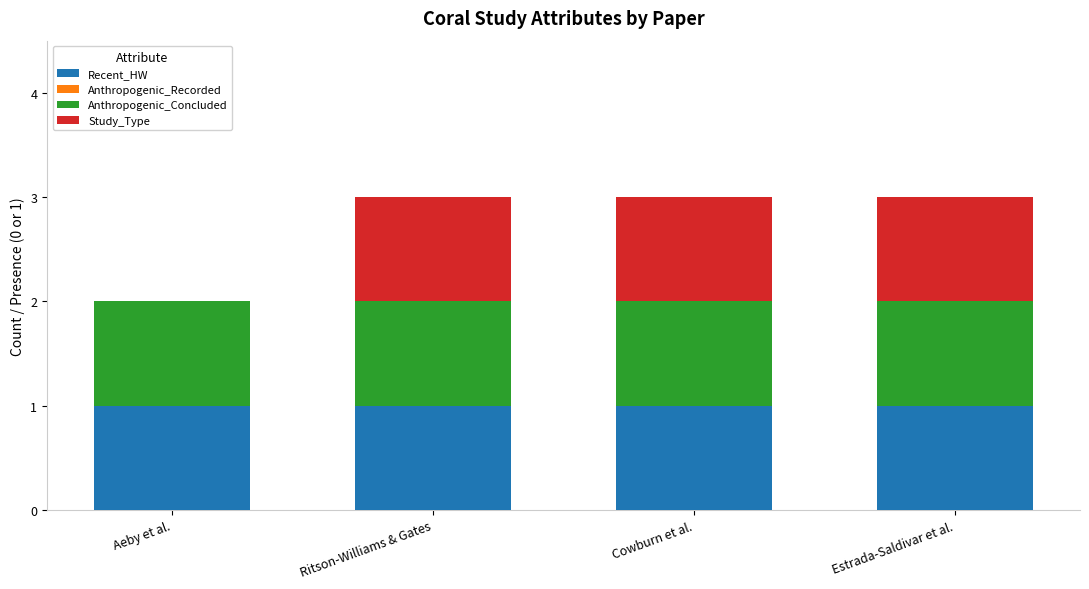

What is the sum of all Recent_HW values?

4